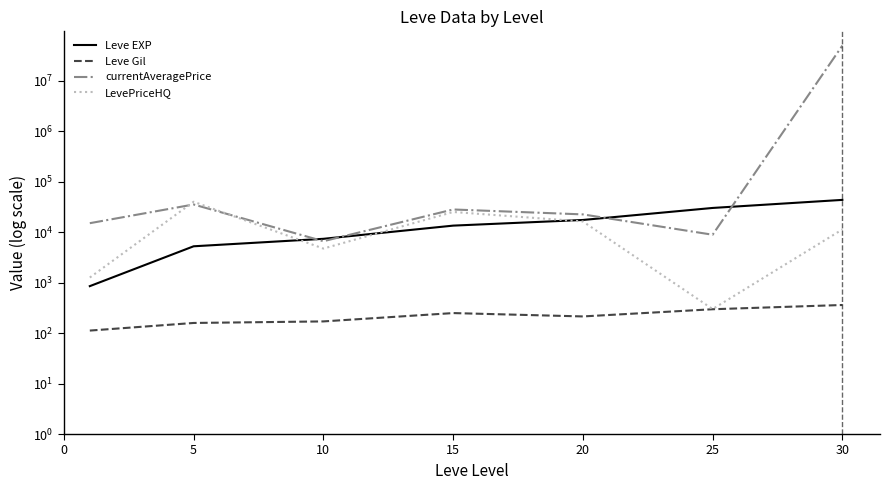

What is the difference between the LevePriceHQ values at 15 and 20?

8833.3